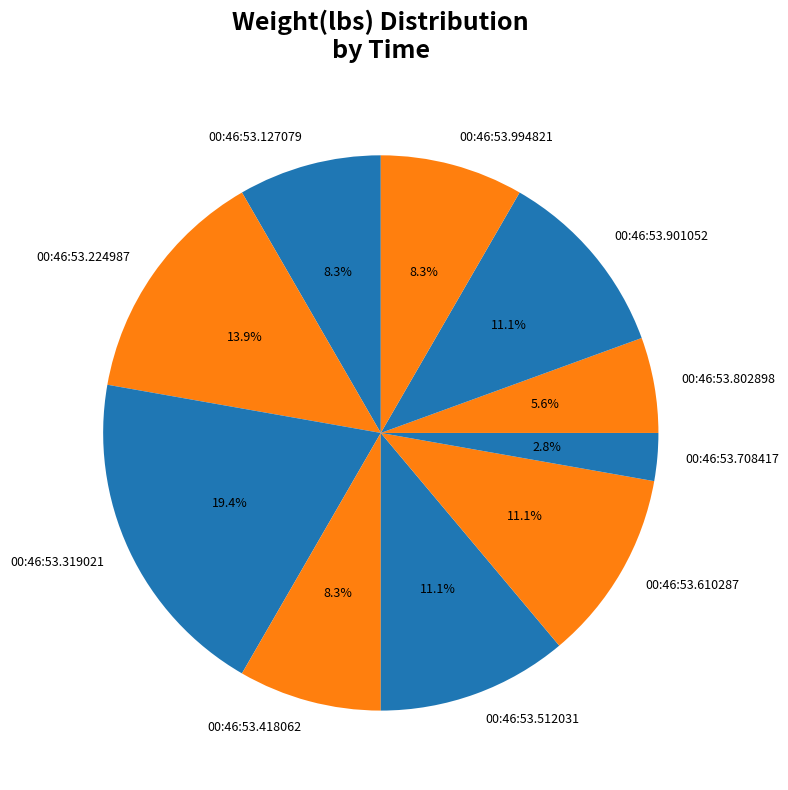

Combined, do 00:46:53.127079 and 00:46:53.418062 account for over 50%?

No